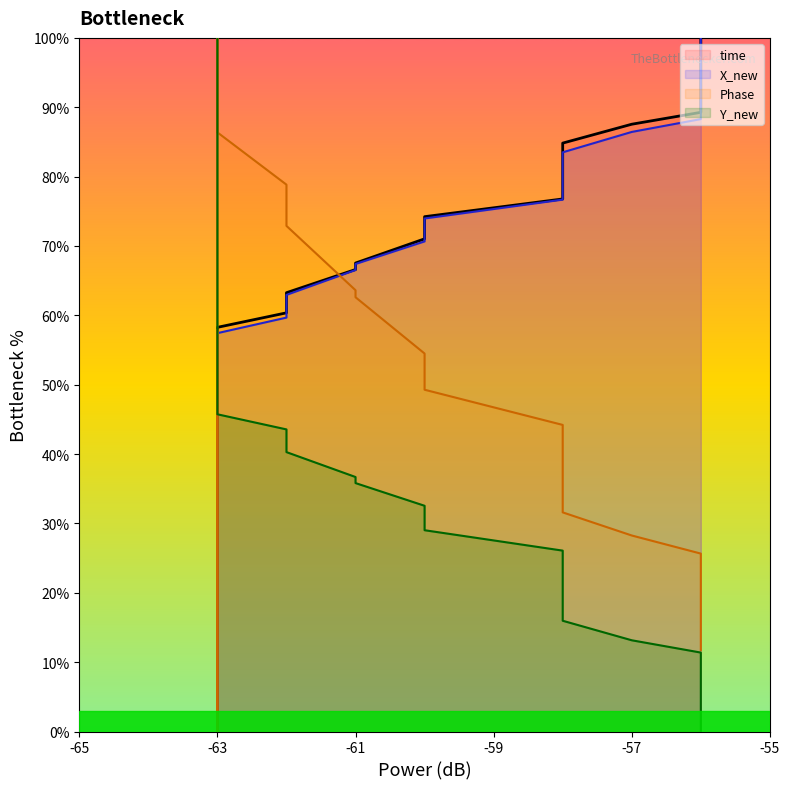

Reading left to right, what are all the values shown in this chart?

time_line: 0.0	1.9	4.3	7.1	9.0	10.7	11.9	14.0	17.9	20.1	21.4	25.2	26.8	29.4	30.7	32.1	34.0	38.0	53.6	54.3	58.3	60.4	62.5	63.3	66.6	67.5	71.0	74.2	76.8	78.9	81.1	82.7	84.8	87.6	89.3	92.1	94.1	96.2	98.2	100.0
X_new_line: 0.0	1.9	4.3	7.1	9.1	10.8	12.0	14.2	18.1	20.2	21.5	25.1	26.8	29.4	30.7	32.1	34.0	38.1	52.6	53.3	57.4	59.7	62.1	62.9	66.5	67.4	70.7	74.0	76.7	78.6	80.2	81.5	83.5	86.4	88.3	91.5	93.8	96.1	98.1	100.0
Phase_line: 57.8	56.4	52.5	49.0	47.5	45.5	44.2	42.2	35.9	35.2	32.5	28.4	24.9	21.0	18.4	17.5	12.0	0.0	100.0	97.8	86.4	78.8	75.1	72.9	63.6	62.6	54.5	49.3	44.2	40.1	37.8	34.2	31.6	28.3	25.7	23.3	20.3	17.1	15.4	11.7
Y_new_line: 100.0	98.3	96.1	93.6	91.9	90.3	89.2	87.1	83.3	82.2	81.6	79.3	77.6	75.0	73.6	72.2	70.2	65.8	50.4	49.7	45.7	43.6	41.1	40.3	36.7	35.8	32.5	29.0	26.1	23.4	20.6	18.4	16.0	13.2	11.4	8.3	6.1	3.8	1.9	0.0